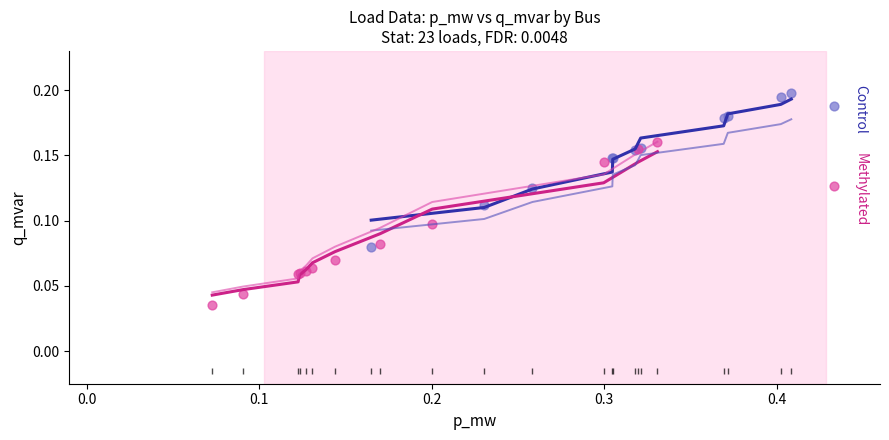

What are all the series names shown in the legend?

Control, Methylated